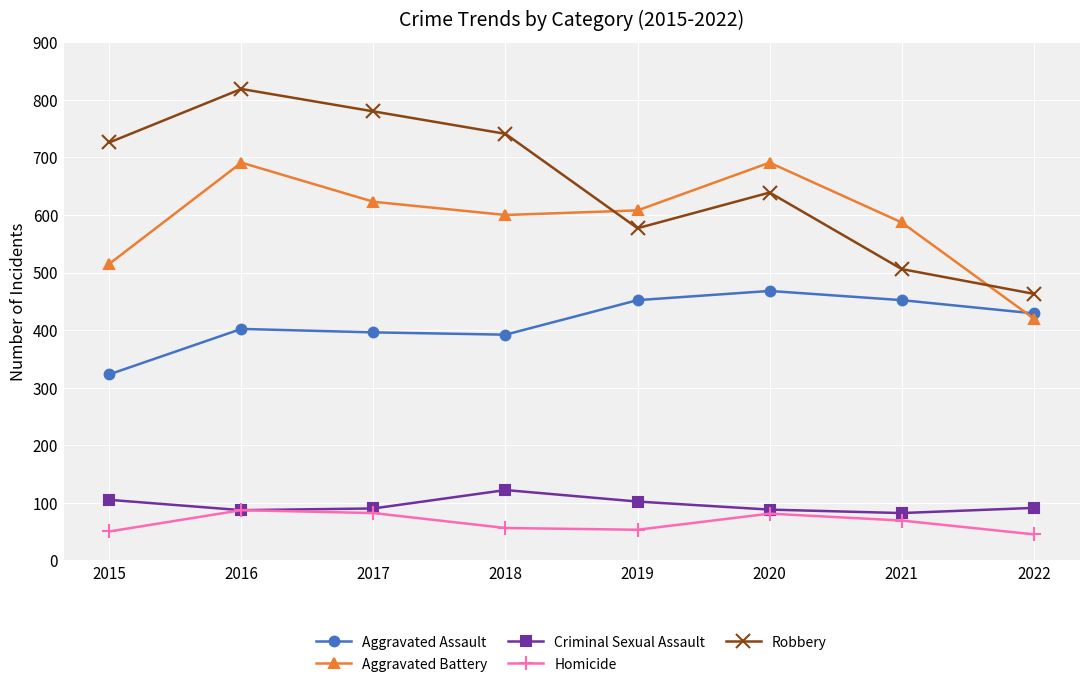

True or false: Homicide and Aggravated Assault intersect in this chart.

False